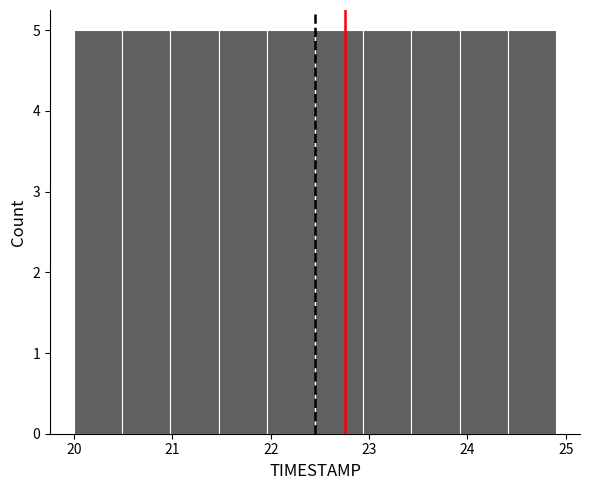

What is the height of the bar covering 24.41 to 24.90 on the x-axis? Neither the bar edges nor the heights are printed on the chart, so give them approximately, as read against the axes.

5